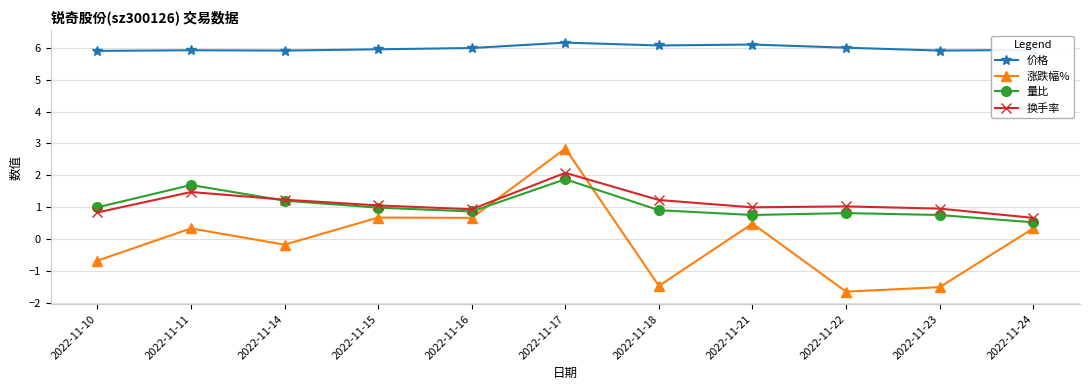

What is the value of the 量比 point at the 1st from the left?

1.0